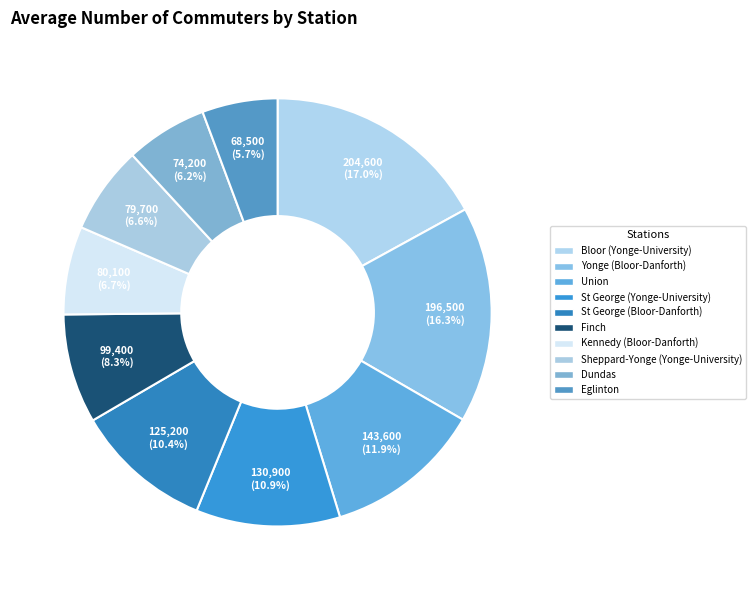

True or false: Yonge (Bloor-Danforth) accounts for 3% of the total.

False